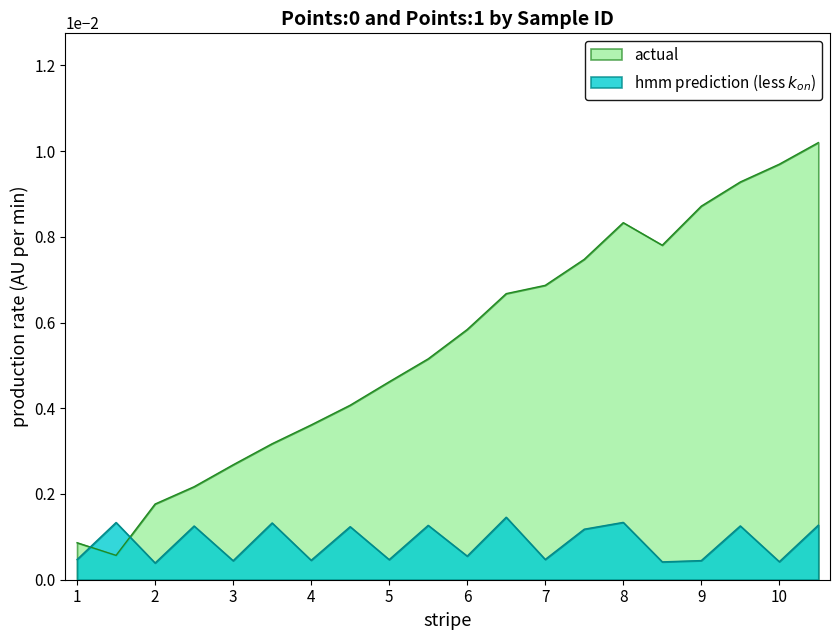

Reading left to right, extract all data points from this chart.

Points:0: 0.0	0.0	0.0	0.0	0.0	0.0	0.0	0.0	0.0	0.0	0.0	0.0	0.0	0.0	0.0	0.0	0.0	0.0	0.0	0.0
Points:1: 0.0	0.0	0.0	0.0	0.0	0.0	0.0	0.0	0.0	0.0	0.0	0.0	0.0	0.0	0.0	0.0	0.0	0.0	0.0	0.0